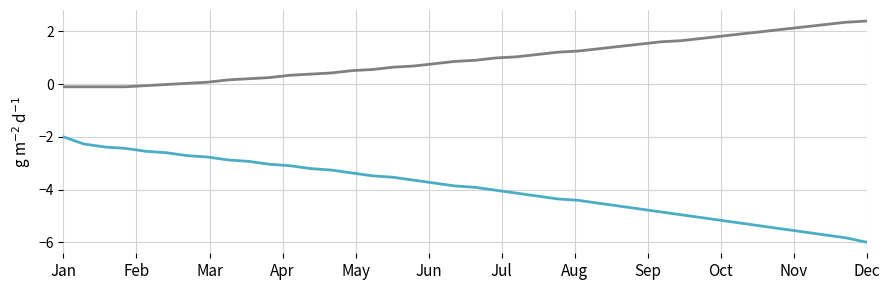

What is the maximum value shown in the chart?

2.4